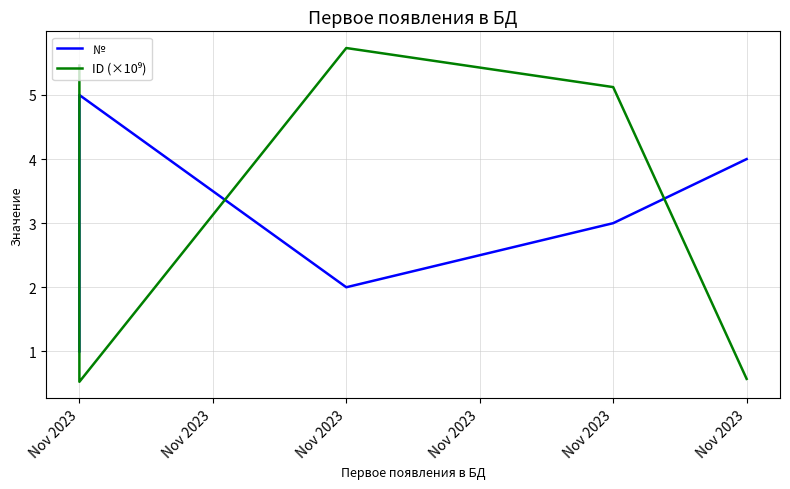

Where is ID (×10⁹) nearest to the value 3?

Nov 2023